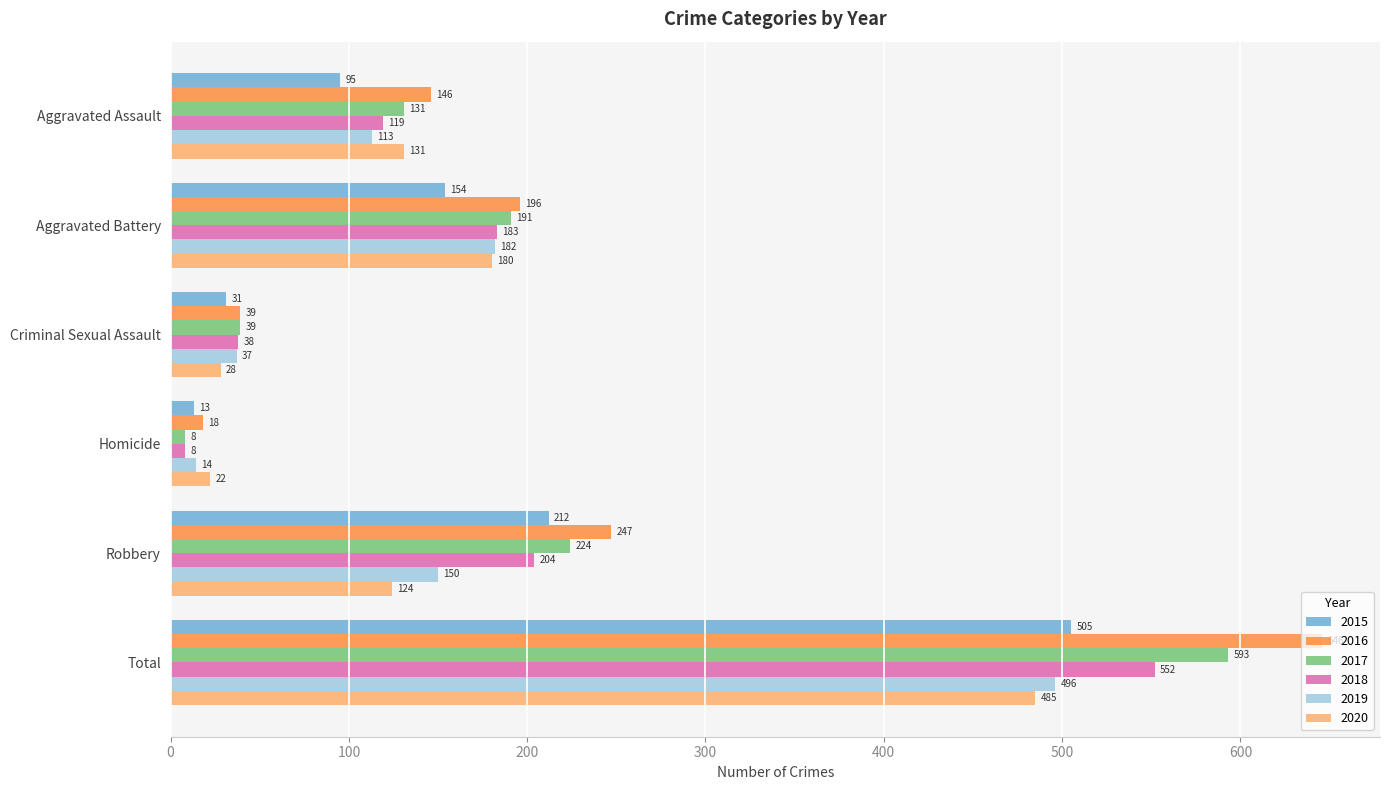

Which category has the highest value in the 2020 series?

Total